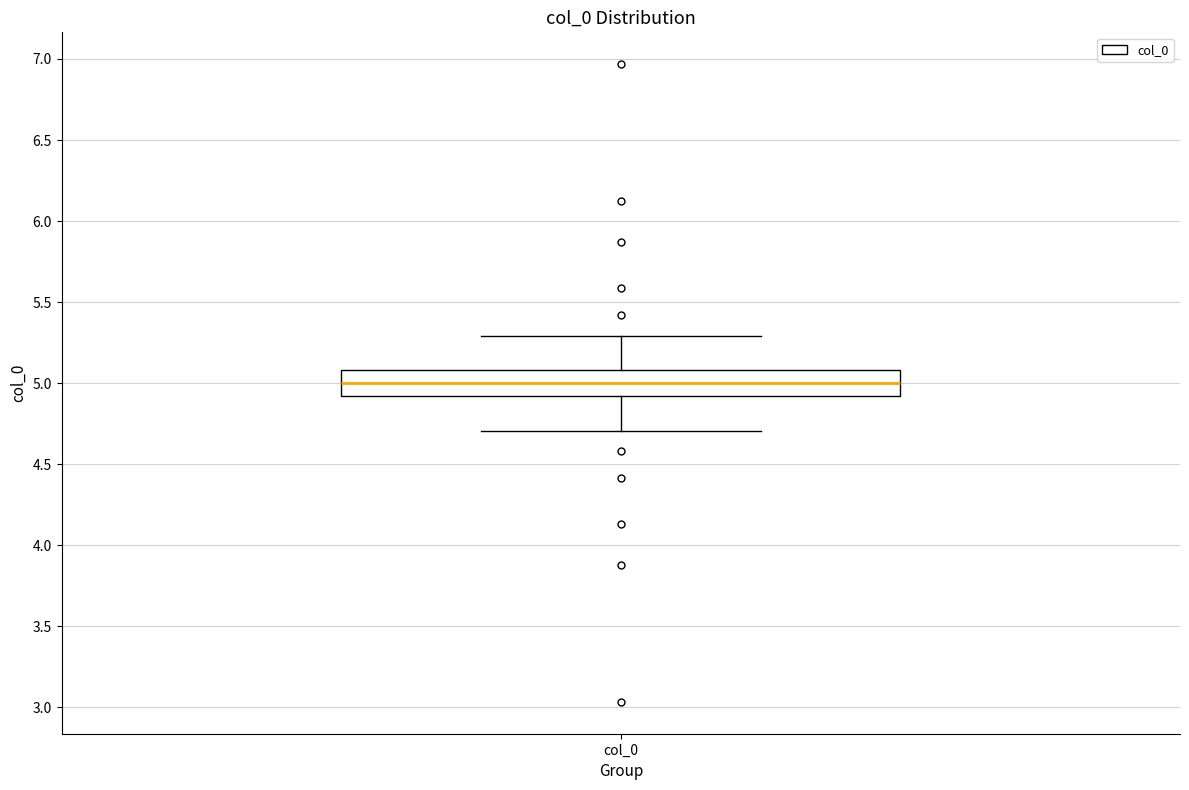

Transcribe this box plot: give where the median line is, the range the box spans, and where the two whiskers end, as read against the y-axis. The values are not printed on the chart, so give them approximately, as read against the axis.

median 5.0, box 4.9 to 5.1, whiskers 4.7 to 5.3